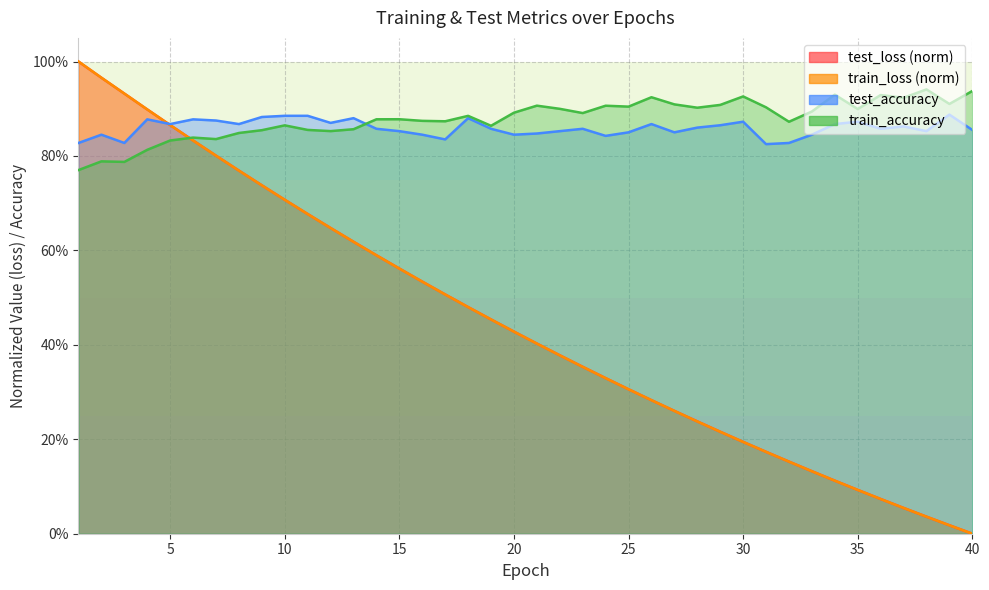

True or false: test_loss has more than 1 interior local peaks.

False